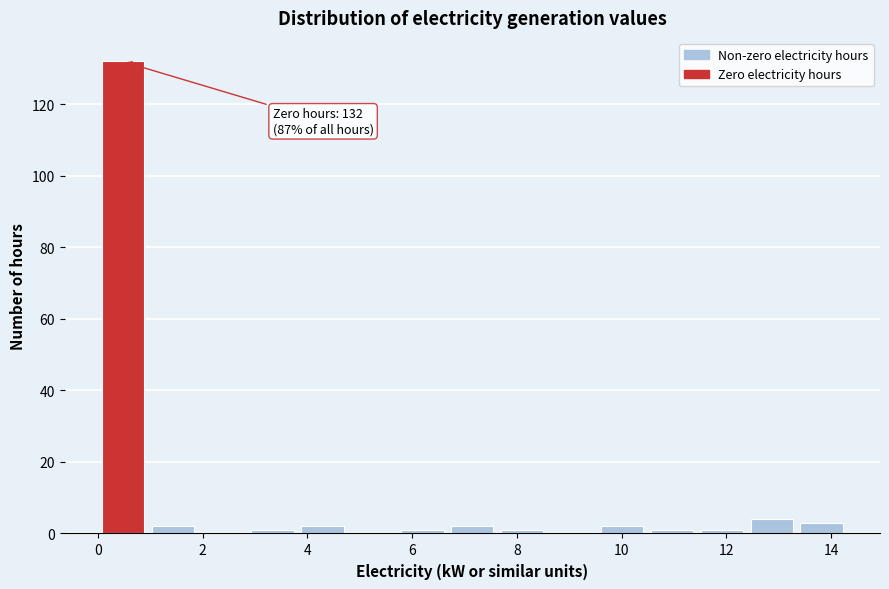

Which range on the x-axis has the tallest bar?

0.0 to 1.0